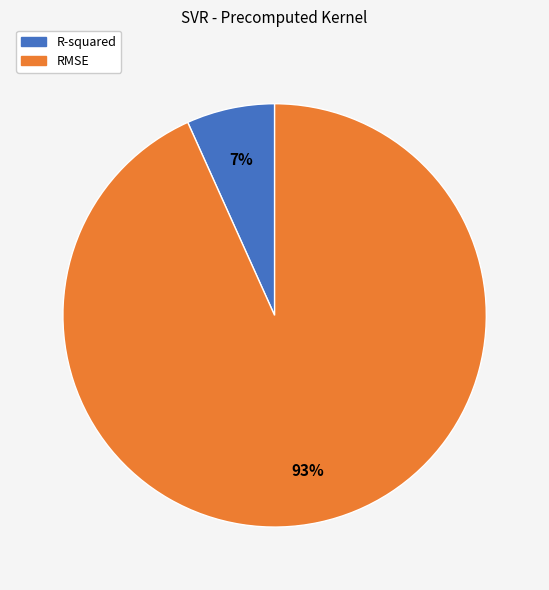

To the nearest percent, what percentage of the pie is RMSE?

93%